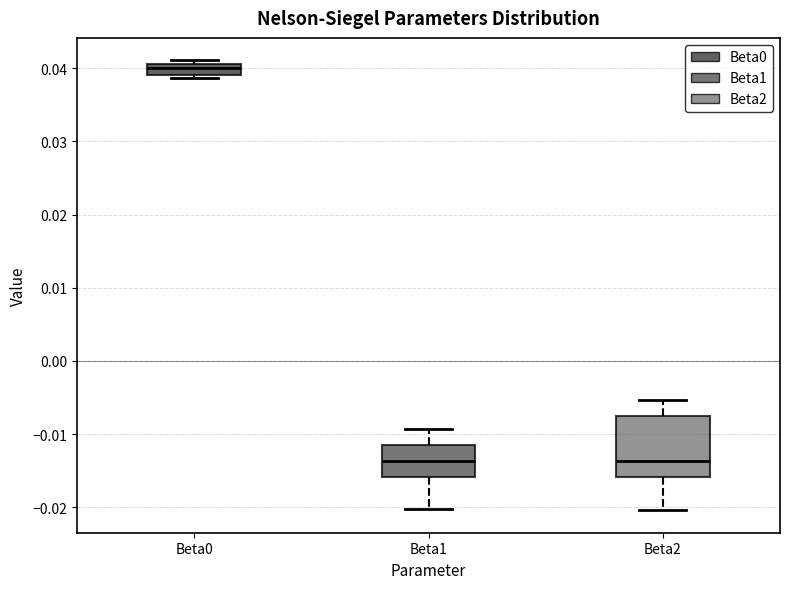

Which box has the highest median line?

Beta0